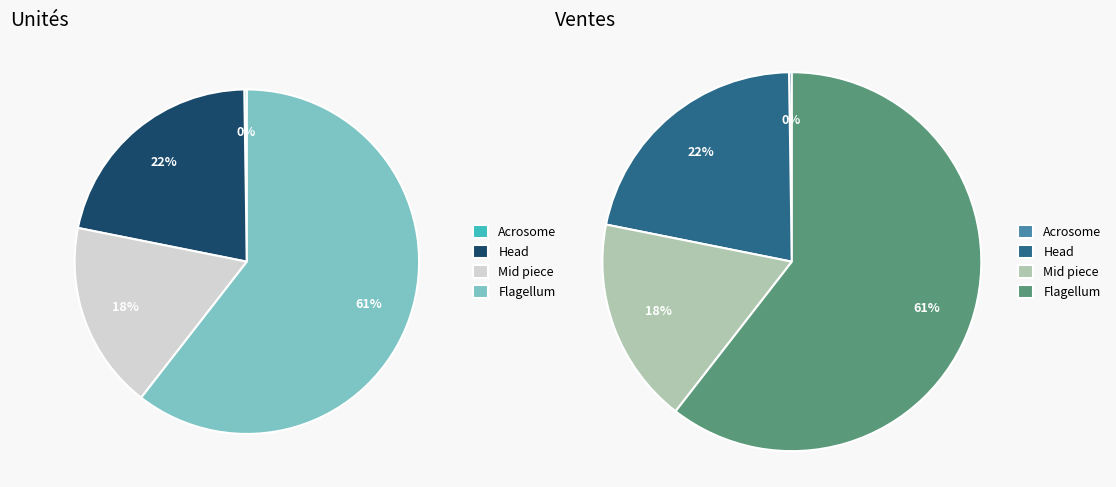

Is the sum of Mid piece (Snap_199) and Mid piece (Snap_200) greater than half?

No